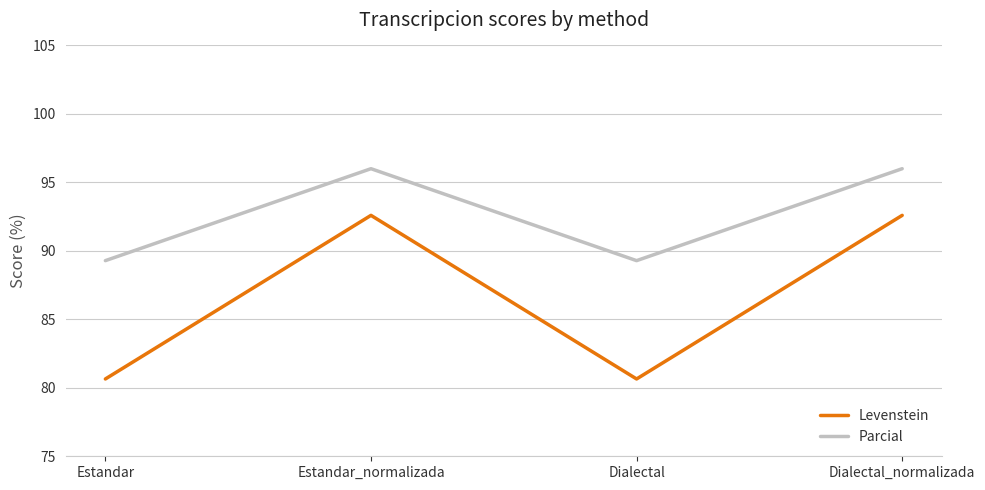

What is the maximum value for Levenstein?

92.6